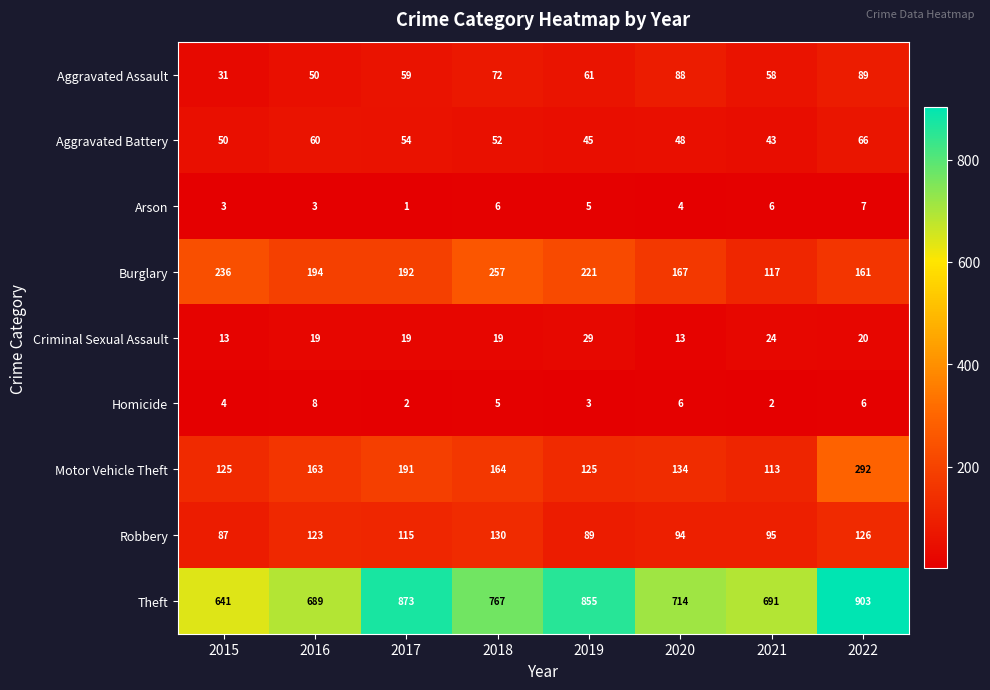

List the series in order of their peak value, highest first.

Theft, Motor Vehicle Theft, Burglary, Robbery, Aggravated Assault, Aggravated Battery, Criminal Sexual Assault, Homicide, Arson